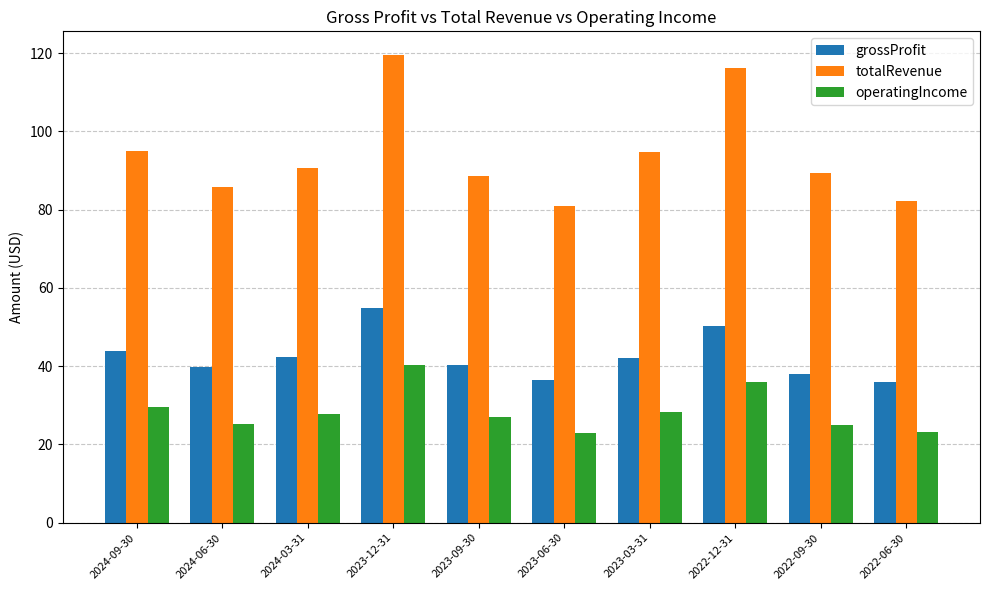

What are all the series names shown in the legend?

grossProfit, totalRevenue, operatingIncome